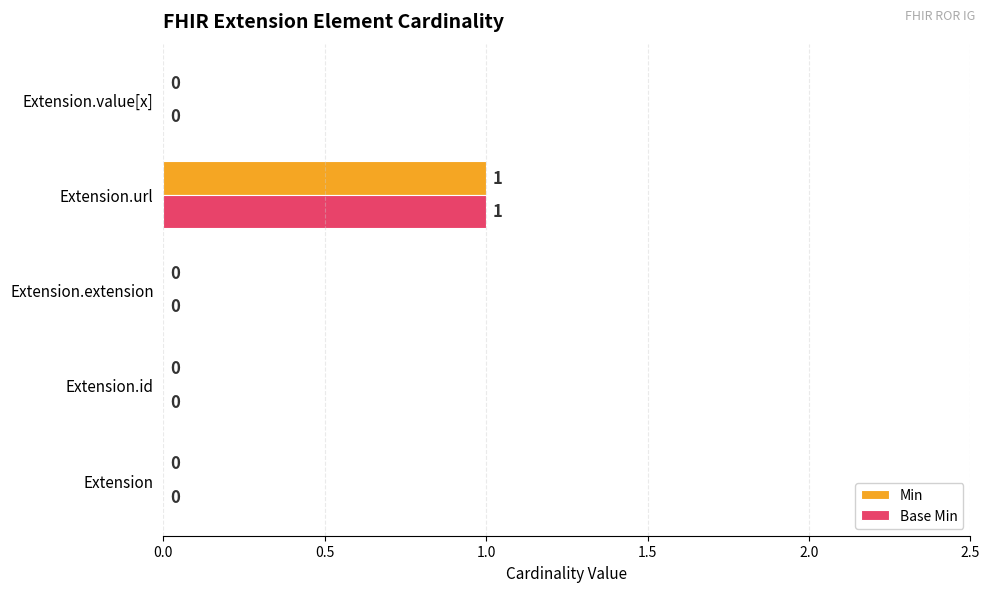

How many Min values are between 0 and 1?

5